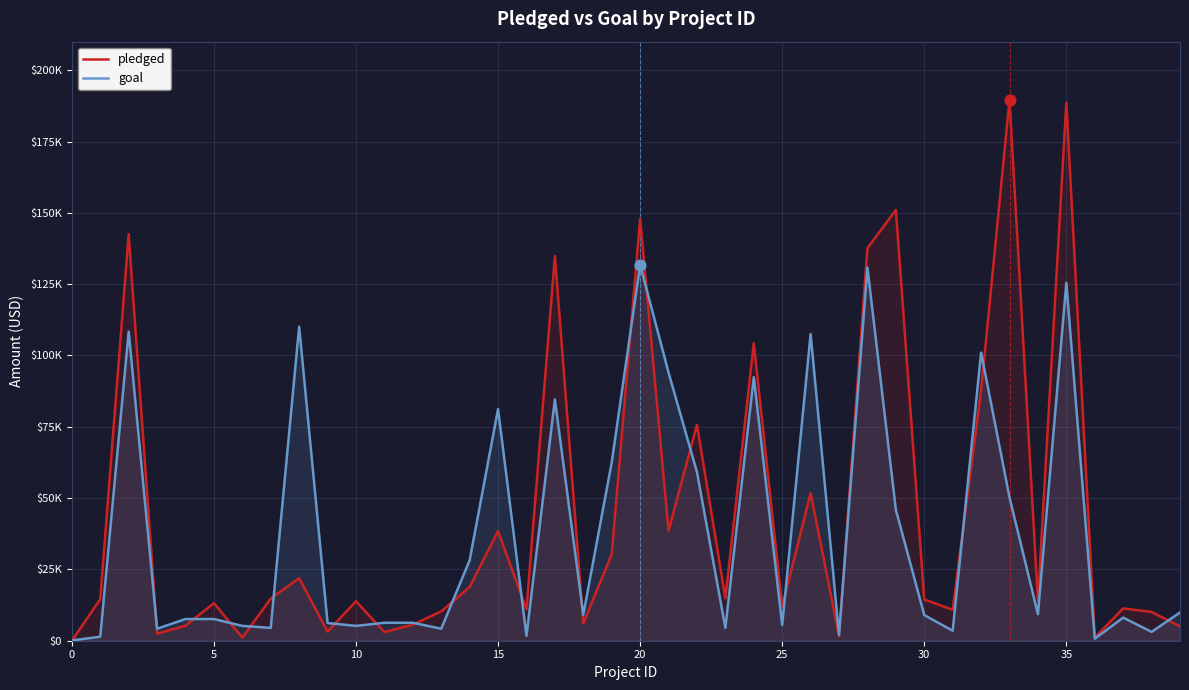

Is the value of pledged at 11 greater than the value of goal at 31?

No